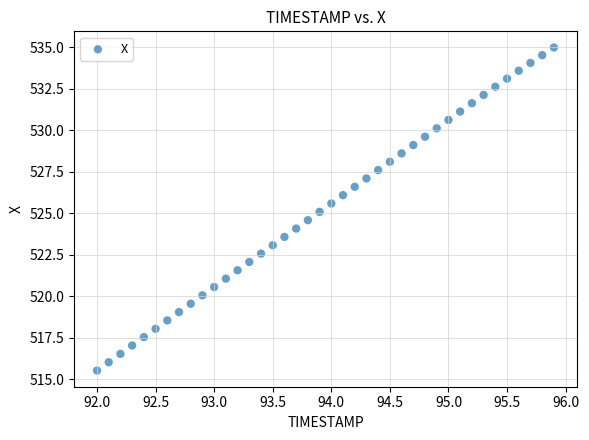

What is the range of Y values (max minus min)?

19.5